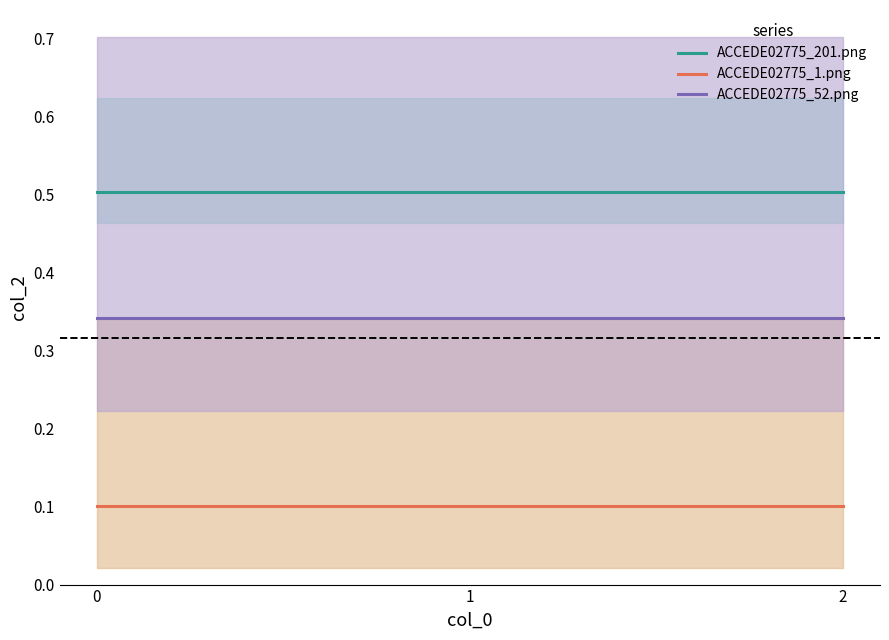

The ACCEDE02775_201.png series shows 0.5 at 0. True or false?

True